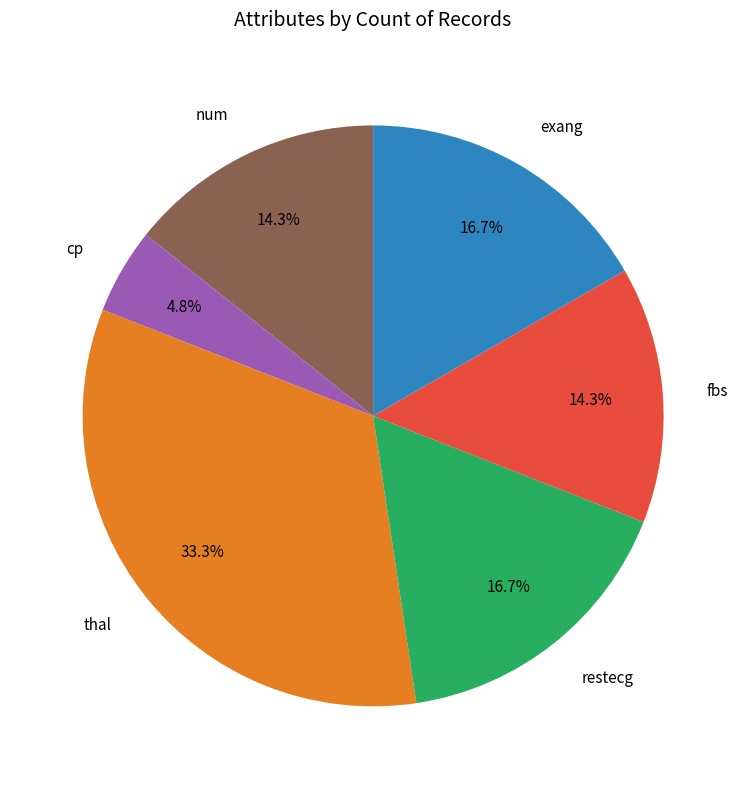

Is thal the majority of the pie?

No